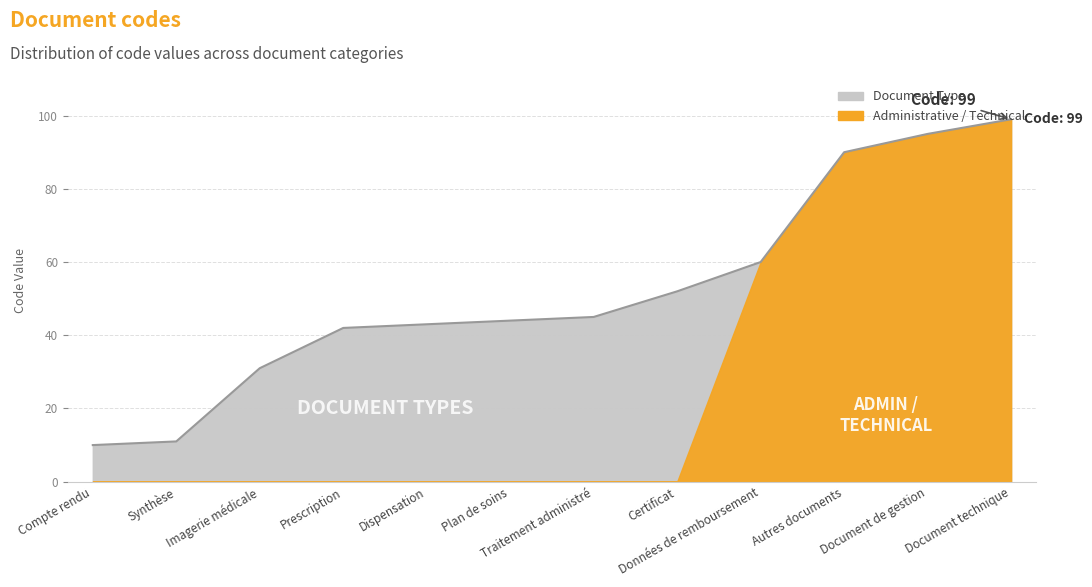

What is the value of the 7th point from the left?

45